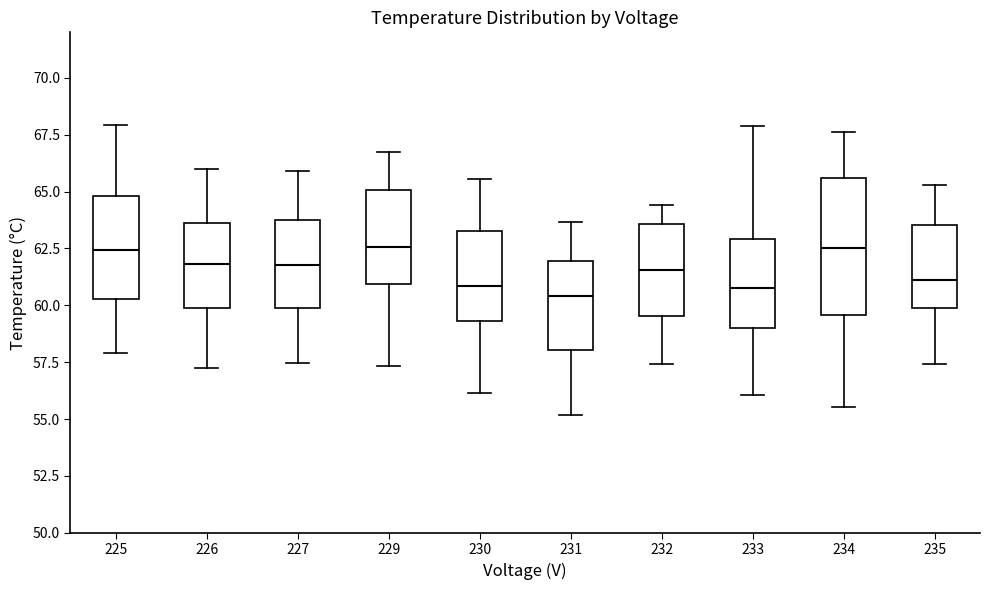

Reading left to right, transcribe this box plot: for each box, give where its median line is, the range the box spans, and where its two whiskers end, as read against the y-axis. The values are not printed on the chart, so give them approximately, as read against the axis.

225: median 62.5, box 60.5 to 65.0, whiskers 58.0 to 68.0
226: median 62.0, box 60.0 to 63.5, whiskers 57.0 to 66.0
227: median 62.0, box 60.0 to 64.0, whiskers 57.5 to 66.0
229: median 62.5, box 61.0 to 65.0, whiskers 57.5 to 66.5
230: median 61.0, box 59.5 to 63.5, whiskers 56.0 to 65.5
231: median 60.5, box 58.0 to 62.0, whiskers 55.0 to 63.5
232: median 61.5, box 59.5 to 63.5, whiskers 57.5 to 64.5
233: median 61.0, box 59.0 to 63.0, whiskers 56.0 to 68.0
234: median 62.5, box 59.5 to 65.5, whiskers 55.5 to 67.5
235: median 61.0, box 60.0 to 63.5, whiskers 57.5 to 65.5